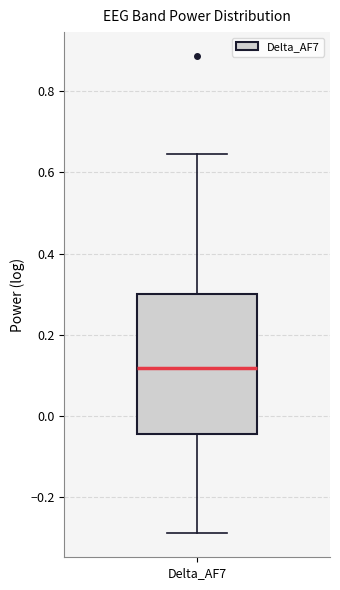

Read this box plot against the y-axis: the position of the median line, the range covered by the box, and the ends of both whiskers. The values are not printed on the chart, so give them approximately, as read against the axis.

median 0.12, box -0.04 to 0.30, whiskers -0.28 to 0.64